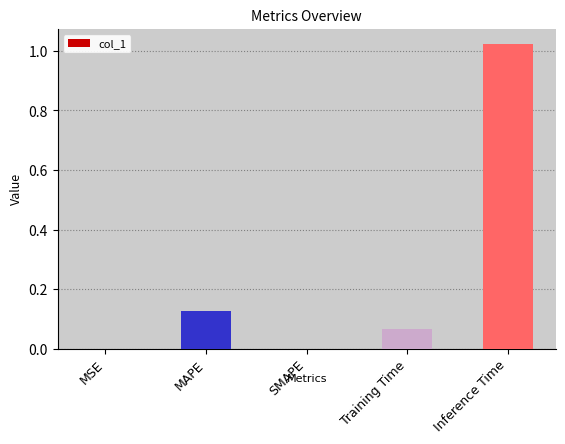

Which label corresponds to the largest value in the chart?

Inference Time